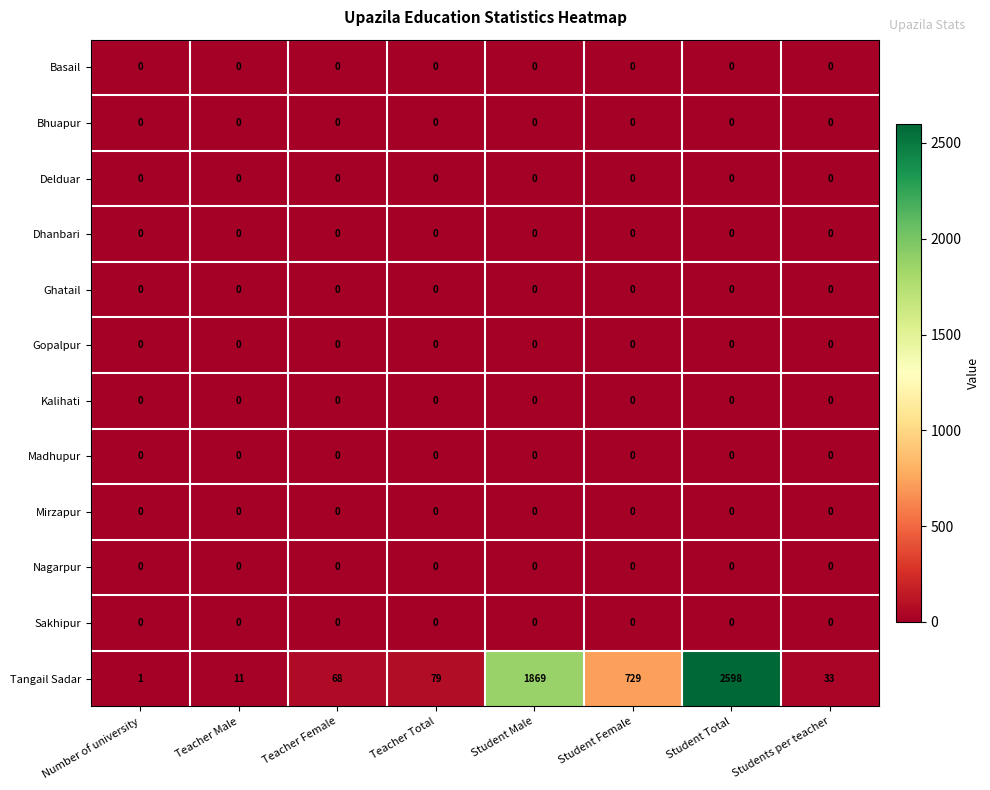

Which series has the widest spread of values?

Tangail Sadar